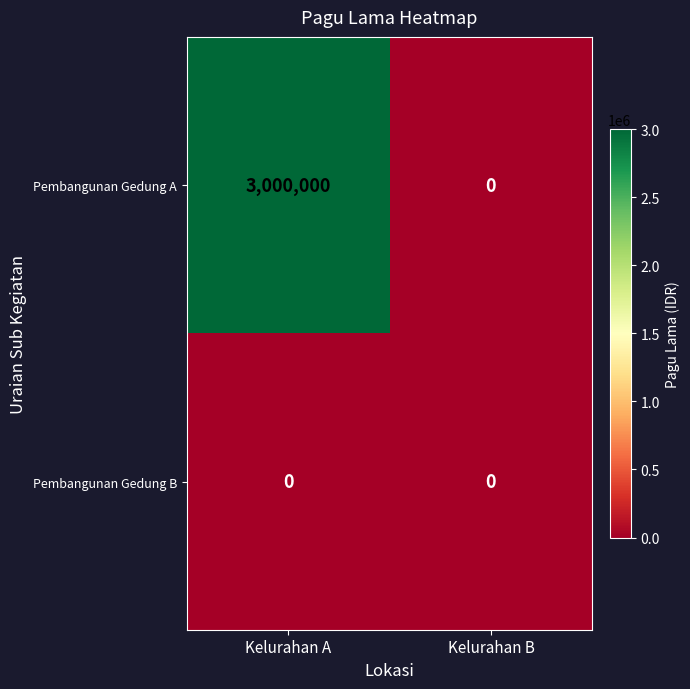

Which label corresponds to the largest value in the chart?

Kelurahan A